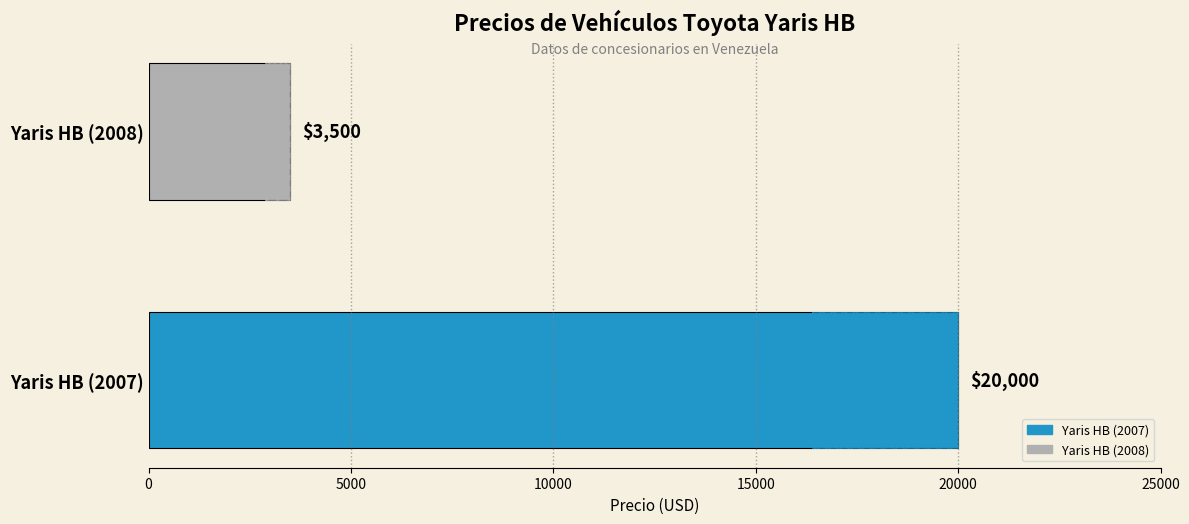

What is the value of the 1st bar from the left?

20000